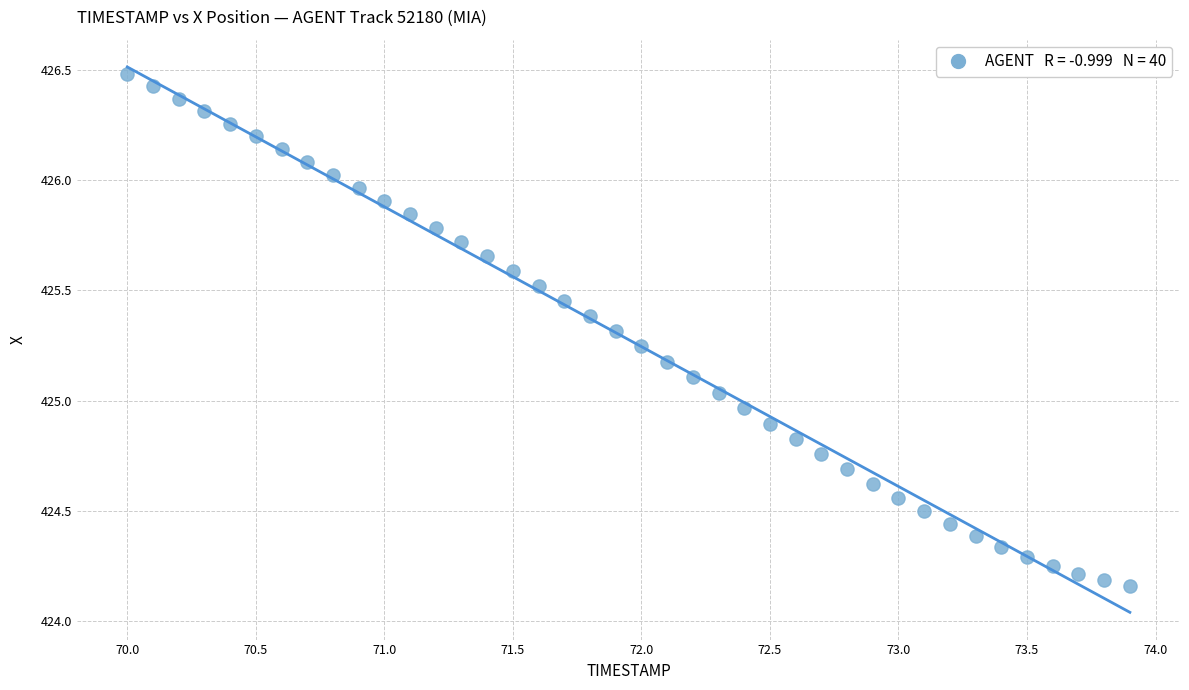

What is the range of Y values (max minus min)?

2.3